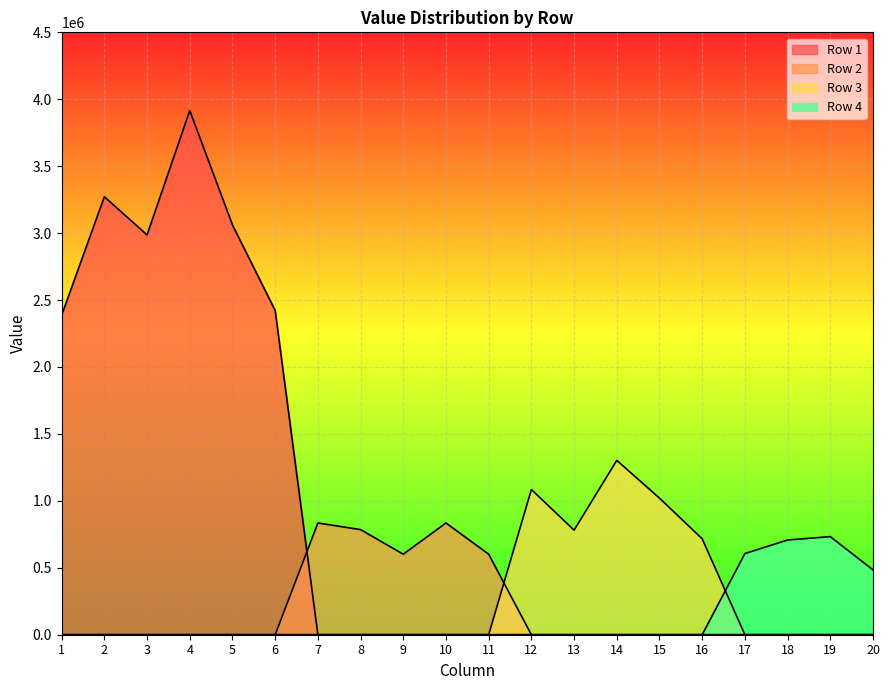

True or false: Row 2 has more than 0 interior local peaks.

True